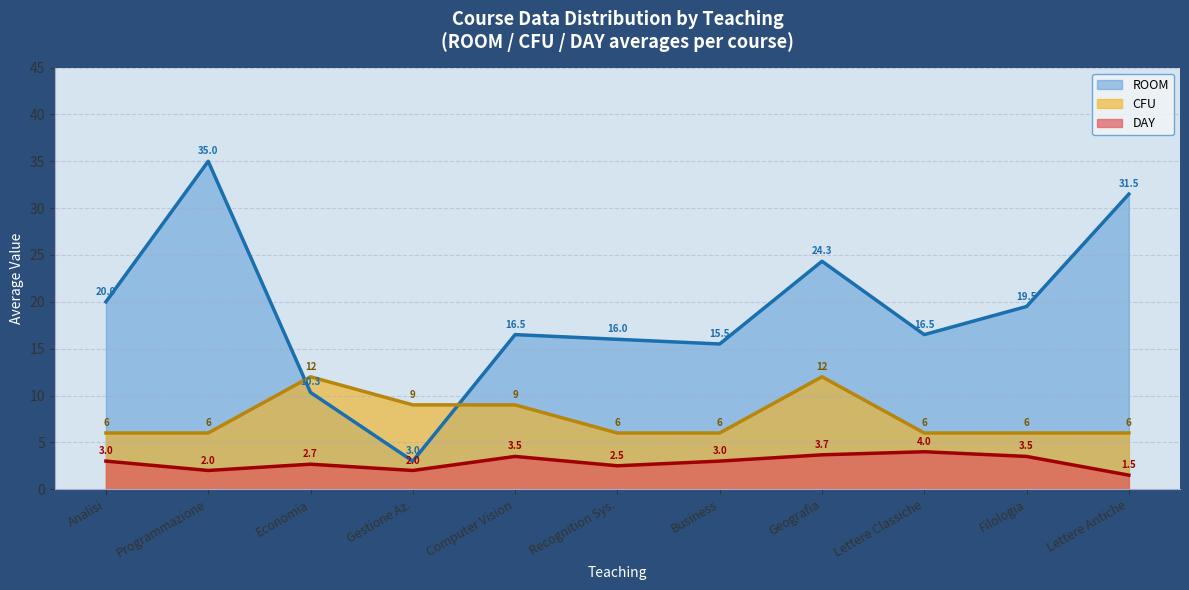

What is the sum of the ROOM values at Geografia and Computer Vision?

40.8